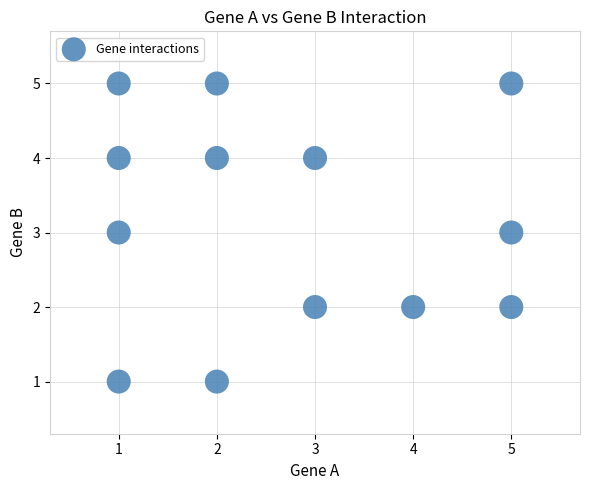

What is the range of Y values (max minus min)?

4